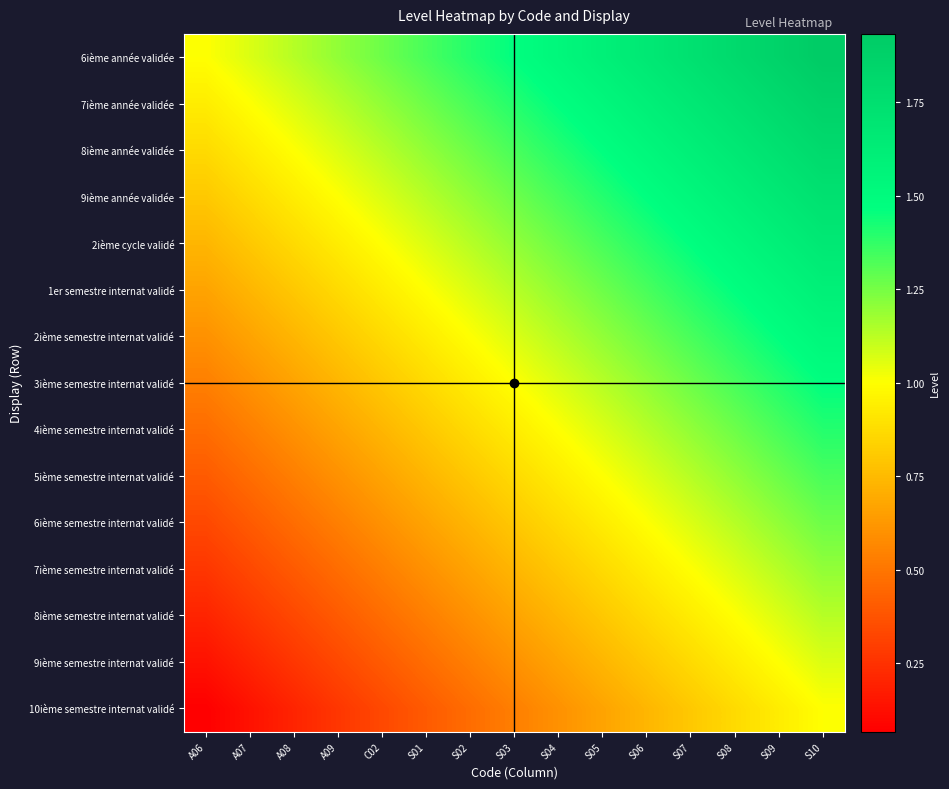

Reading left to right, list all the values displayed in this chart.

6ième année validée: A06=1.0	A07=1.1	A08=1.1	A09=1.2	C02=1.3	S01=1.3	S02=1.4	S03=1.5	S04=1.5	S05=1.6	S06=1.7	S07=1.7	S08=1.8	S09=1.9	S10=1.9
7ième année validée: A06=0.9	A07=1.0	A08=1.1	A09=1.1	C02=1.2	S01=1.3	S02=1.3	S03=1.4	S04=1.5	S05=1.5	S06=1.6	S07=1.7	S08=1.7	S09=1.8	S10=1.9
8ième année validée: A06=0.9	A07=0.9	A08=1.0	A09=1.1	C02=1.1	S01=1.2	S02=1.3	S03=1.3	S04=1.4	S05=1.5	S06=1.5	S07=1.6	S08=1.7	S09=1.7	S10=1.8
9ième année validée: A06=0.8	A07=0.9	A08=0.9	A09=1.0	C02=1.1	S01=1.1	S02=1.2	S03=1.3	S04=1.3	S05=1.4	S06=1.5	S07=1.5	S08=1.6	S09=1.7	S10=1.7
2ième cycle validé: A06=0.7	A07=0.8	A08=0.9	A09=0.9	C02=1.0	S01=1.1	S02=1.1	S03=1.2	S04=1.3	S05=1.3	S06=1.4	S07=1.5	S08=1.5	S09=1.6	S10=1.7
1er semestre internat validé: A06=0.7	A07=0.7	A08=0.8	A09=0.9	C02=0.9	S01=1.0	S02=1.1	S03=1.1	S04=1.2	S05=1.3	S06=1.3	S07=1.4	S08=1.5	S09=1.5	S10=1.6
2ième semestre internat validé: A06=0.6	A07=0.7	A08=0.7	A09=0.8	C02=0.9	S01=0.9	S02=1.0	S03=1.1	S04=1.1	S05=1.2	S06=1.3	S07=1.3	S08=1.4	S09=1.5	S10=1.5
3ième semestre internat validé: A06=0.5	A07=0.6	A08=0.7	A09=0.7	C02=0.8	S01=0.9	S02=0.9	S03=1.0	S04=1.1	S05=1.1	S06=1.2	S07=1.3	S08=1.3	S09=1.4	S10=1.5
4ième semestre internat validé: A06=0.5	A07=0.5	A08=0.6	A09=0.7	C02=0.7	S01=0.8	S02=0.9	S03=0.9	S04=1.0	S05=1.1	S06=1.1	S07=1.2	S08=1.3	S09=1.3	S10=1.4
5ième semestre internat validé: A06=0.4	A07=0.5	A08=0.5	A09=0.6	C02=0.7	S01=0.7	S02=0.8	S03=0.9	S04=0.9	S05=1.0	S06=1.1	S07=1.1	S08=1.2	S09=1.3	S10=1.3
6ième semestre internat validé: A06=0.3	A07=0.4	A08=0.5	A09=0.5	C02=0.6	S01=0.7	S02=0.7	S03=0.8	S04=0.9	S05=0.9	S06=1.0	S07=1.1	S08=1.1	S09=1.2	S10=1.3
7ième semestre internat validé: A06=0.3	A07=0.3	A08=0.4	A09=0.5	C02=0.5	S01=0.6	S02=0.7	S03=0.7	S04=0.8	S05=0.9	S06=0.9	S07=1.0	S08=1.1	S09=1.1	S10=1.2
8ième semestre internat validé: A06=0.2	A07=0.3	A08=0.3	A09=0.4	C02=0.5	S01=0.5	S02=0.6	S03=0.7	S04=0.7	S05=0.8	S06=0.9	S07=0.9	S08=1.0	S09=1.1	S10=1.1
9ième semestre internat validé: A06=0.1	A07=0.2	A08=0.3	A09=0.3	C02=0.4	S01=0.5	S02=0.5	S03=0.6	S04=0.7	S05=0.7	S06=0.8	S07=0.9	S08=0.9	S09=1.0	S10=1.1
10ième semestre internat validé: A06=0.1	A07=0.1	A08=0.2	A09=0.3	C02=0.3	S01=0.4	S02=0.5	S03=0.5	S04=0.6	S05=0.7	S06=0.7	S07=0.8	S08=0.9	S09=0.9	S10=1.0